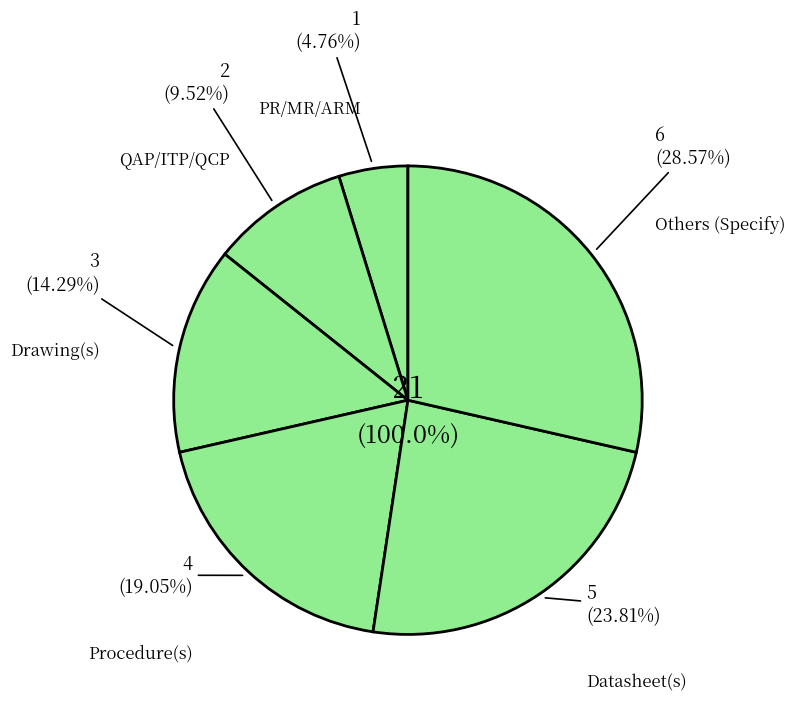

To the nearest percent, what is the difference between the largest and smallest slice percentages?

24%